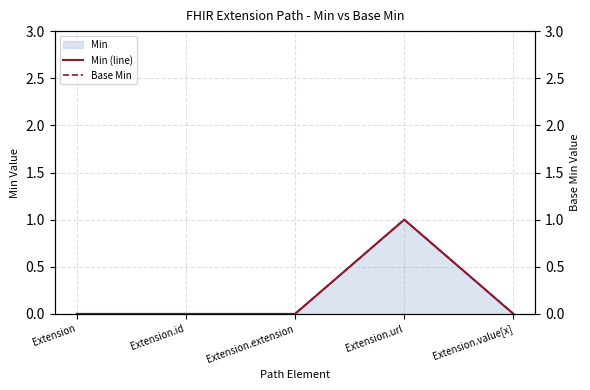

At how many categories does at least one series exceed 0?

1